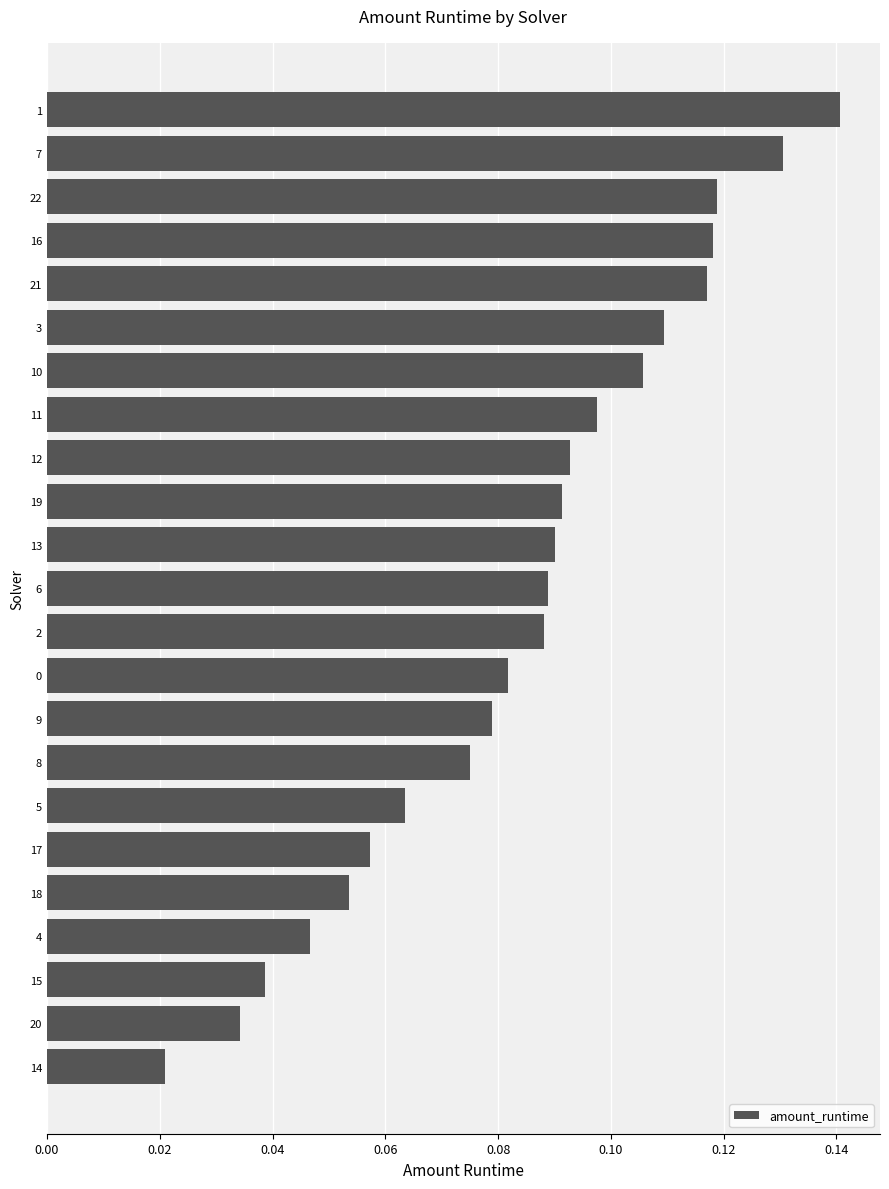

How many values are between 0 and 1?

23